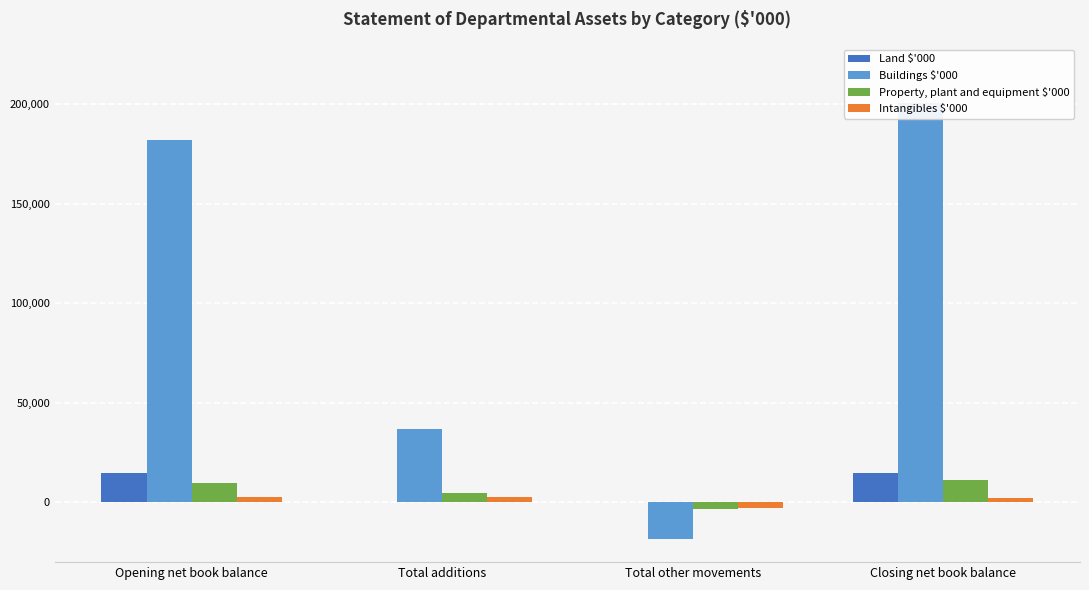

Reading left to right, what are all the values shown in this chart?

Land $'000: 14520	0	0	14520
Buildings $'000: 181794	37101	-18311	200584
Property, plant and equipment $'000: 9959	4599	-3383	11175
Intangibles $'000: 2736	2560	-2909	2387